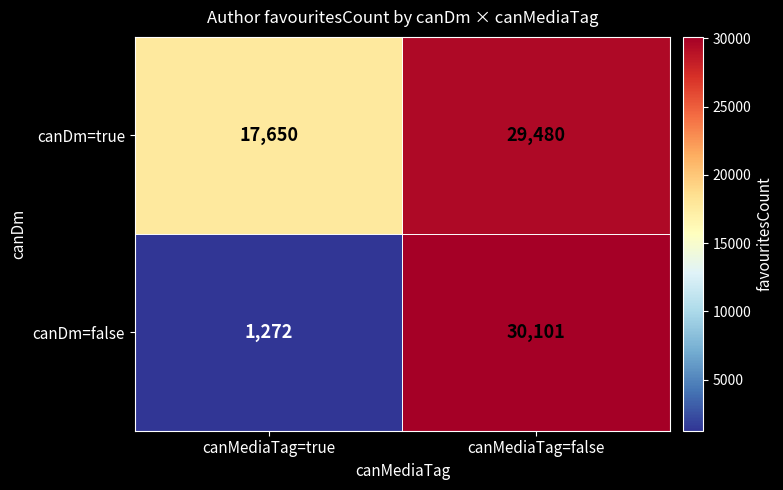

Which category has the lowest value across all series?

canMediaTag=true